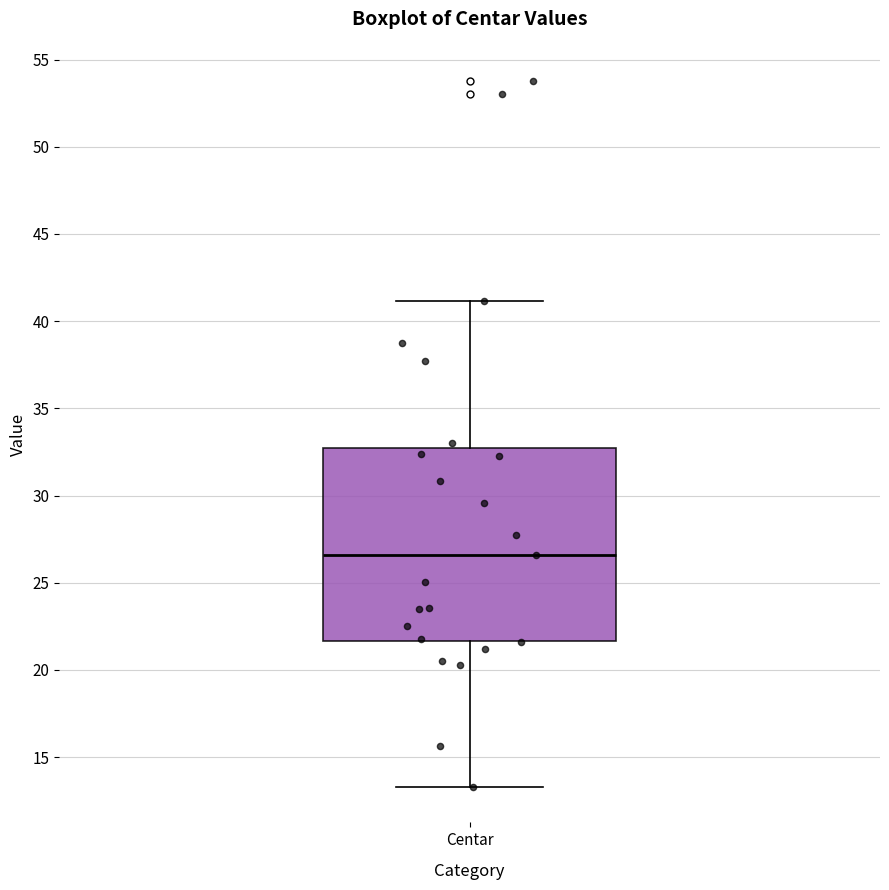

Transcribe this box plot: give where the median line is, the range the box spans, and where the two whiskers end, as read against the y-axis. The values are not printed on the chart, so give them approximately, as read against the axis.

median 26.5, box 21.5 to 32.5, whiskers 13.5 to 41.0